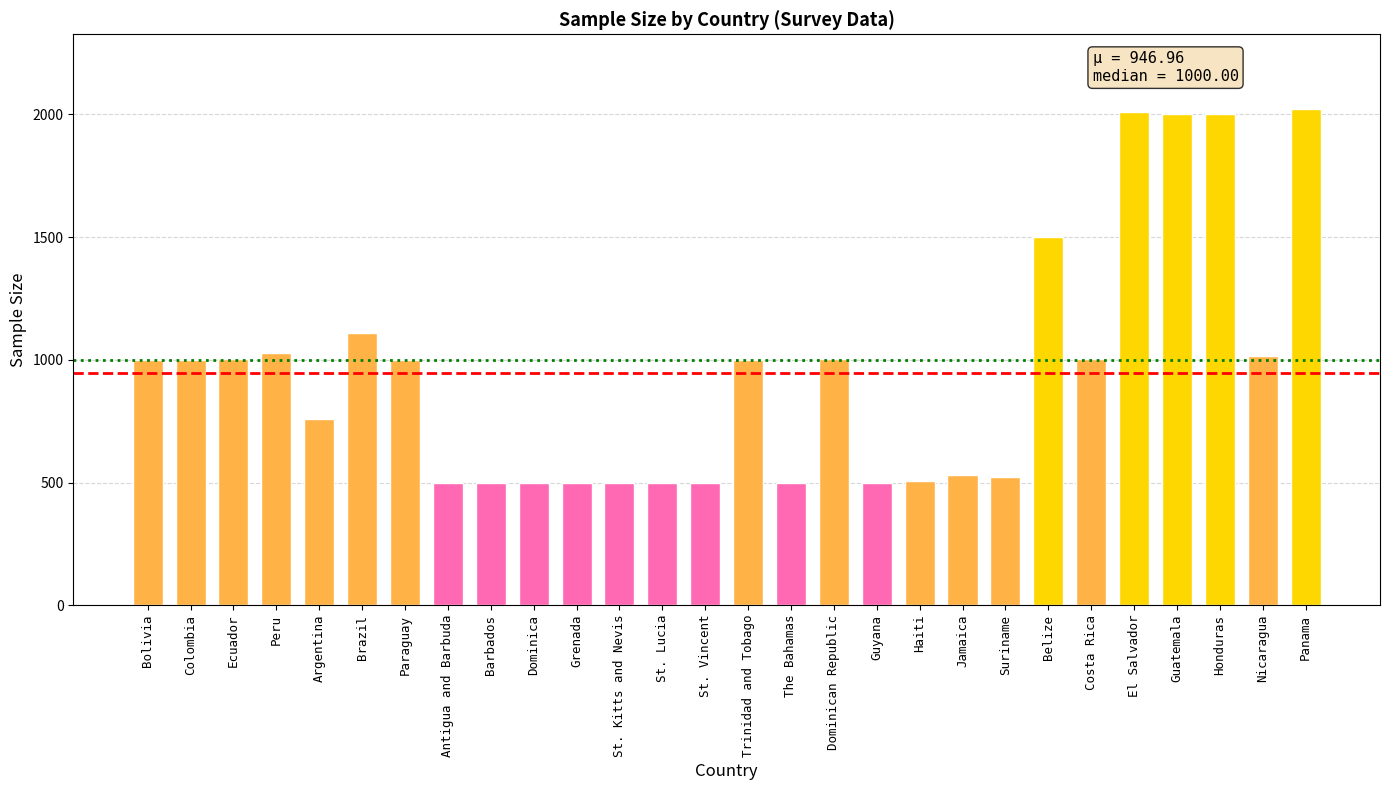

What is the difference between the values at Grenada and Honduras?

1500